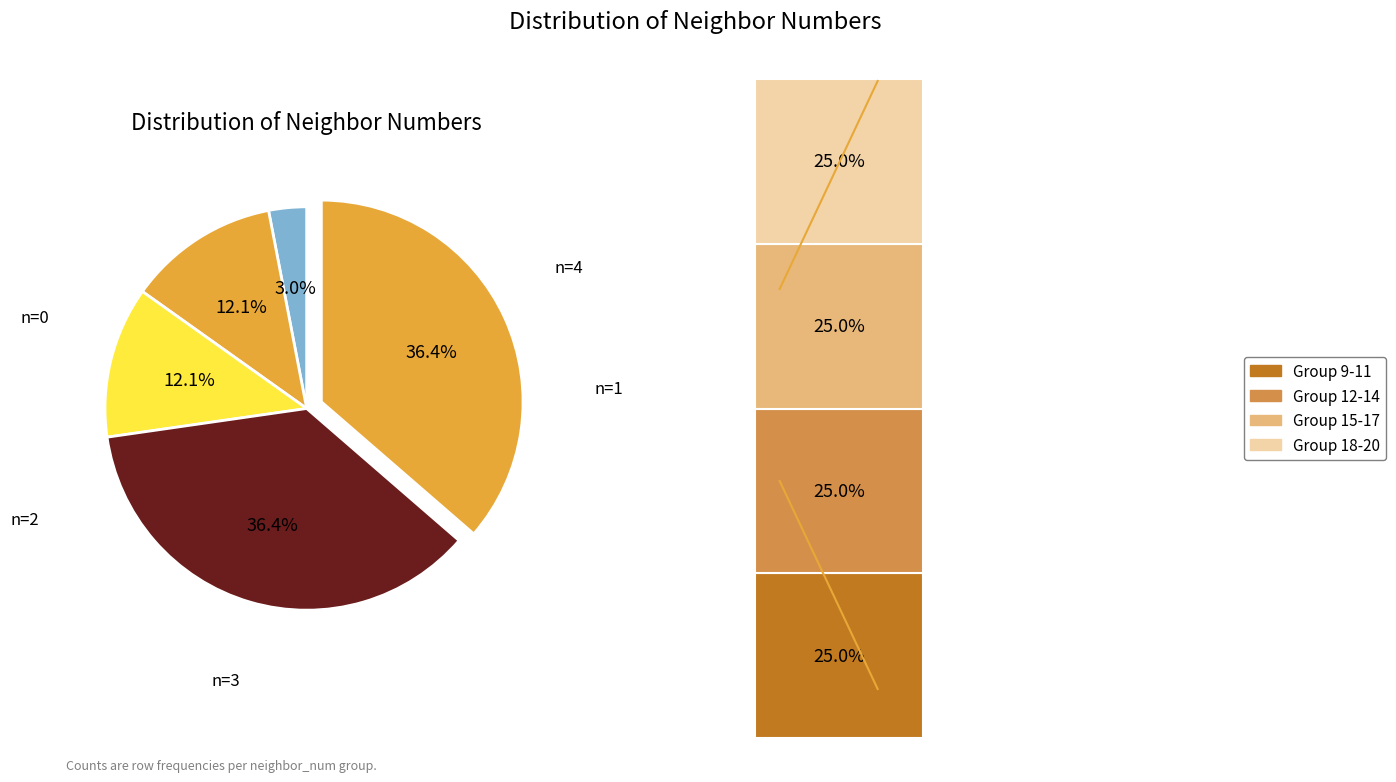

To the nearest percent, what is the average slice percentage?

20%